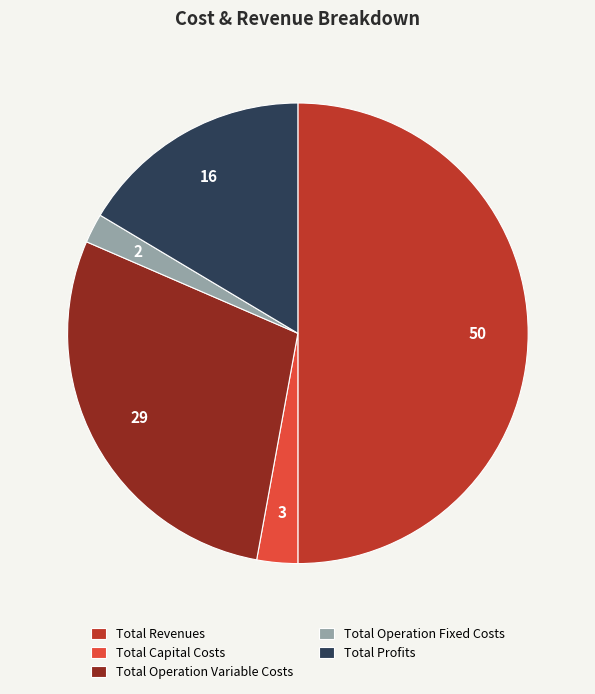

Is it true that Total Profits is 16% of the pie?

True